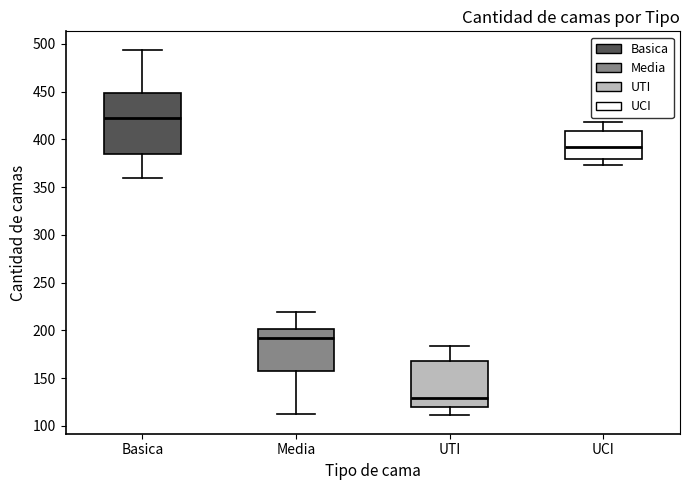

Which box is the tallest, from its lower edge to its upper edge?

Basica